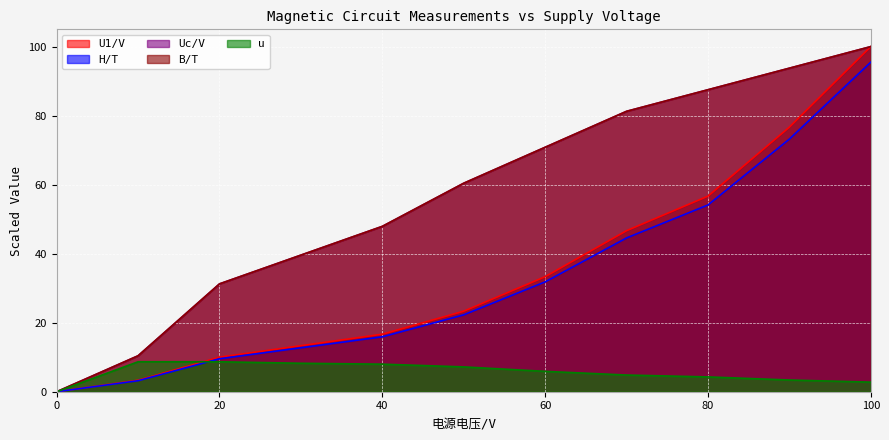

True or false: B/T and u intersect in this chart.

False